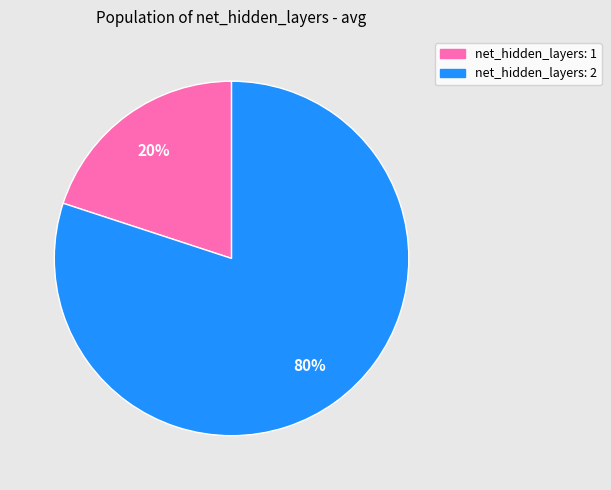

To the nearest percent, what portion does net_hidden_layers: 2 represent?

80%